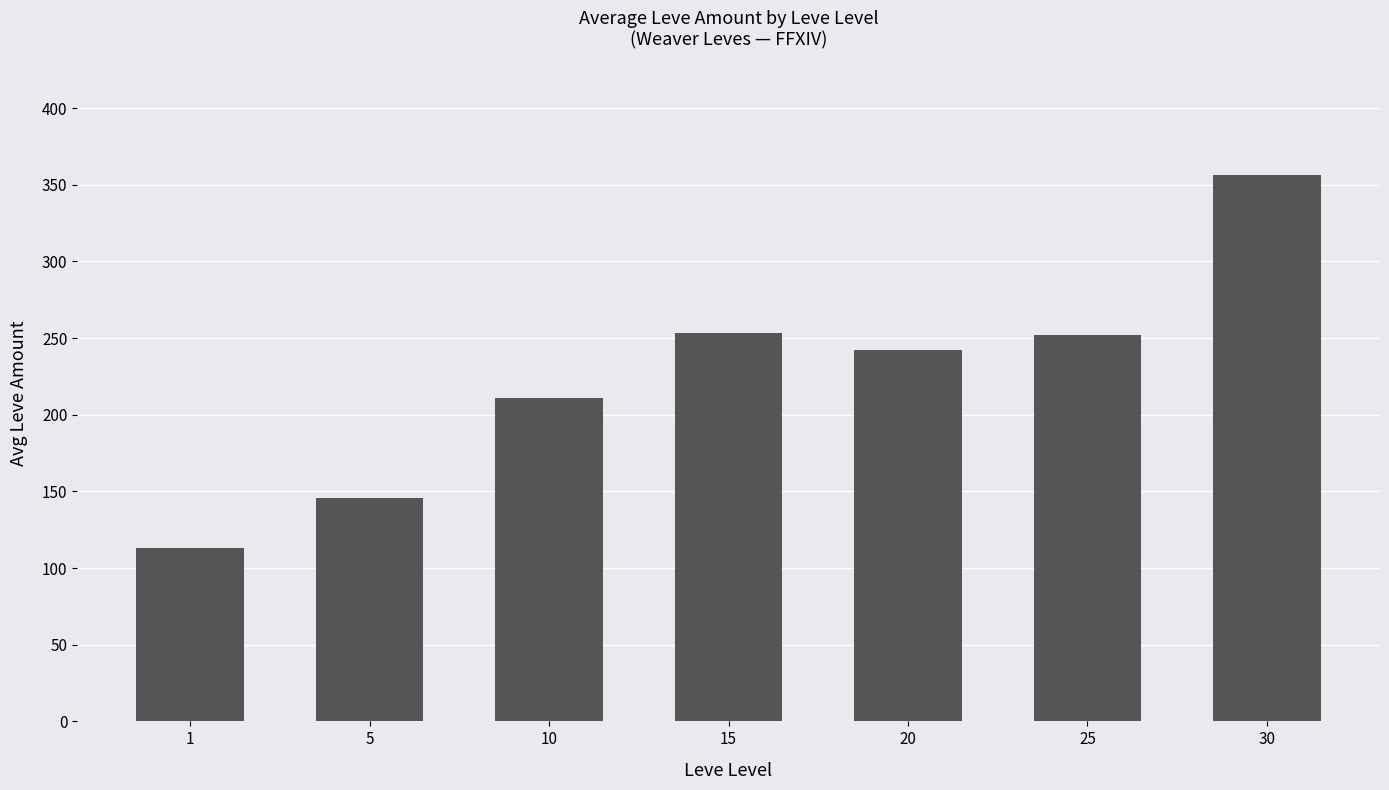

Approximately how many times larger is the value at 25 compared to 1?

2.2